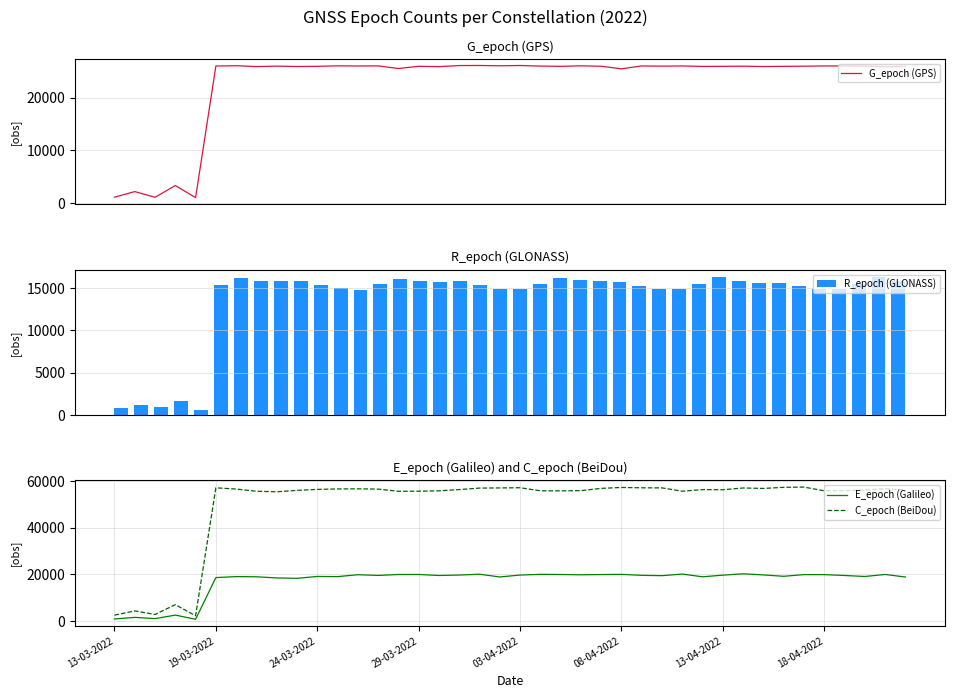

What is the highest value of the G_epoch (GPS) series?

26097